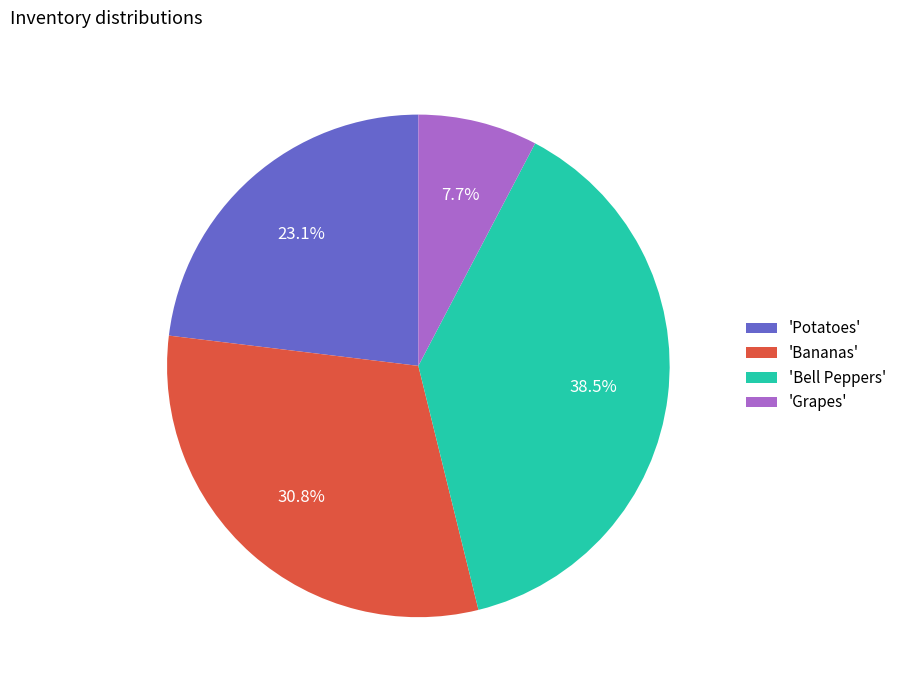

What percentage is NOT represented by 'Bell Peppers'?

61.5%